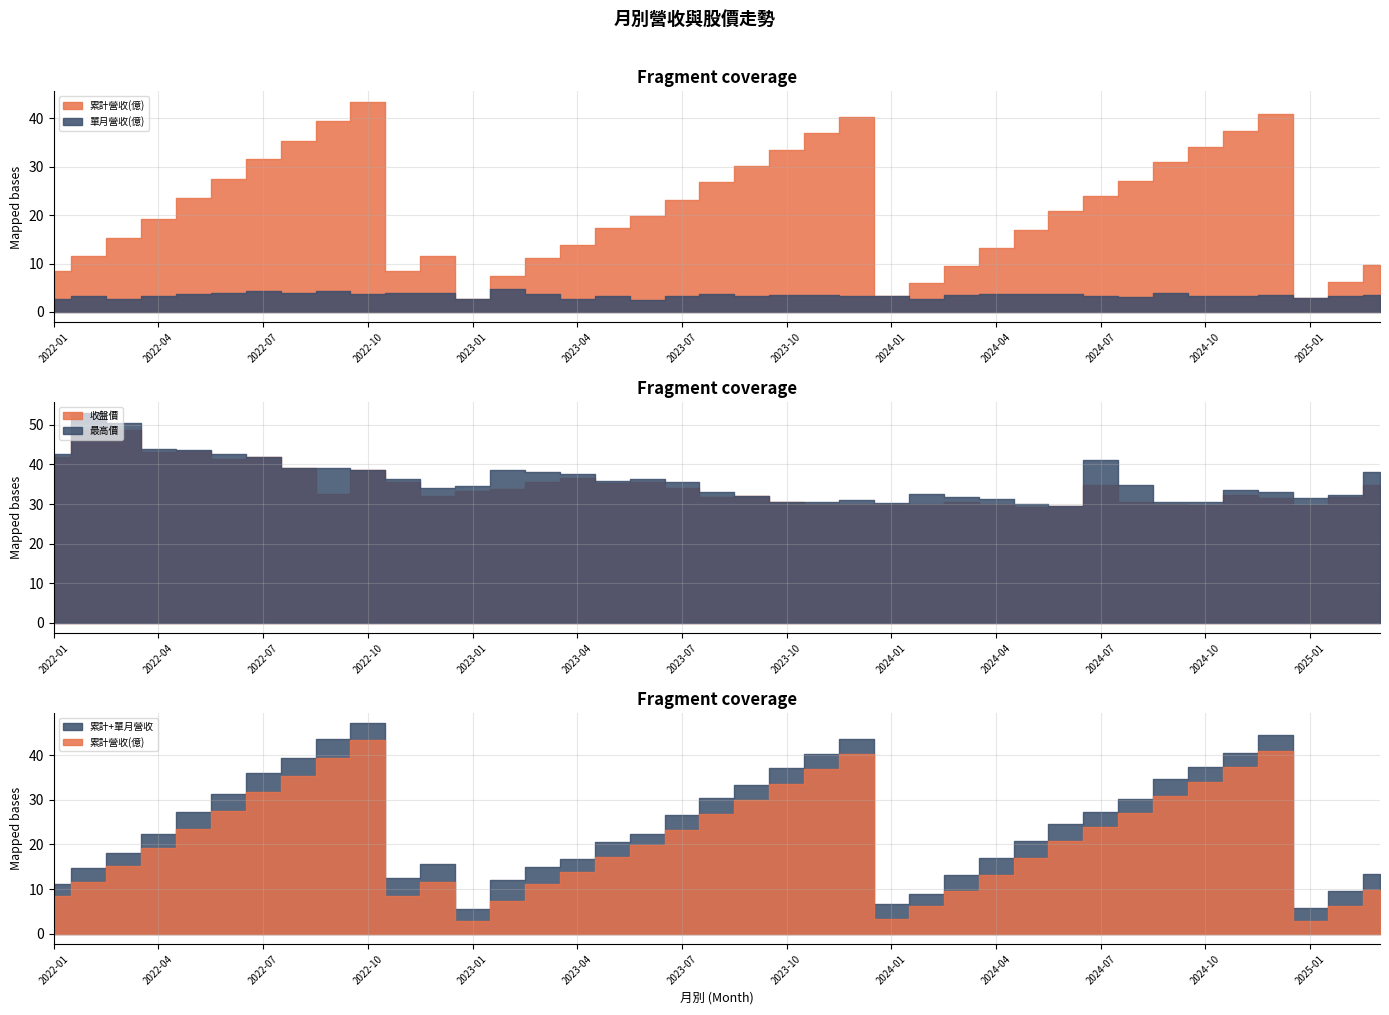

At how many categories does at least one series exceed 49?

2